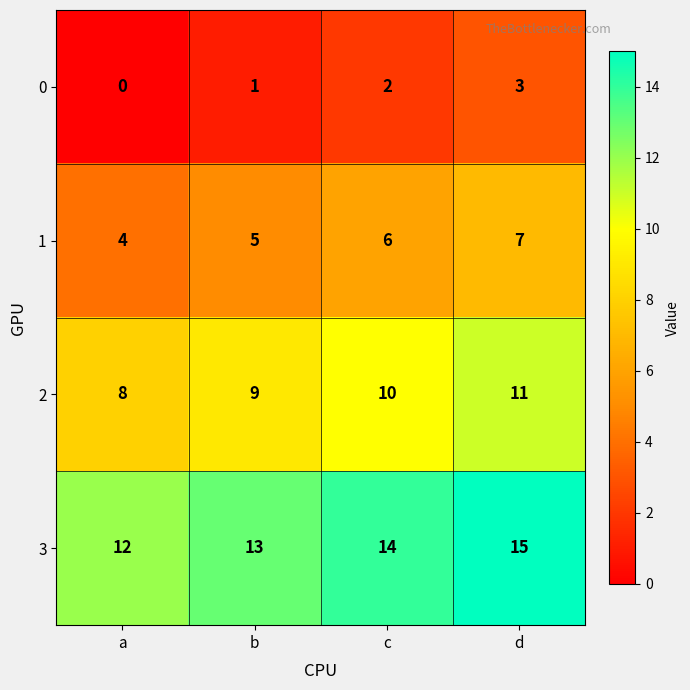

Rank the series by their average value, from highest to lowest.

3, 2, 1, 0